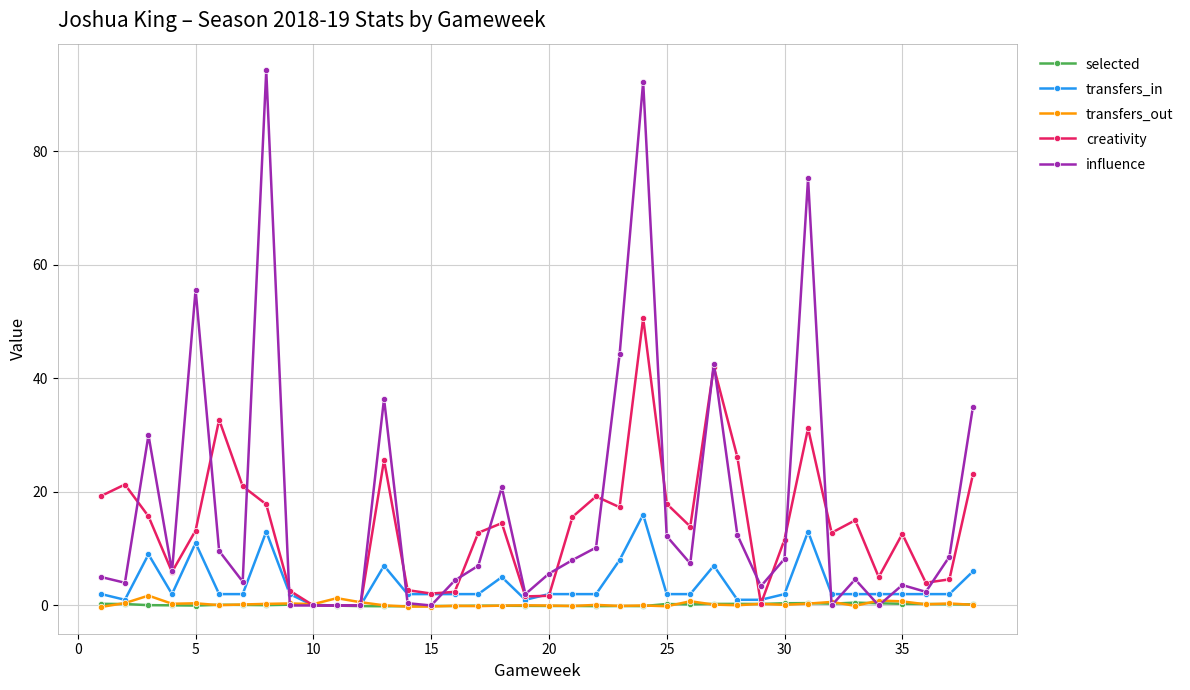

Count the number of categories in the chart.

38